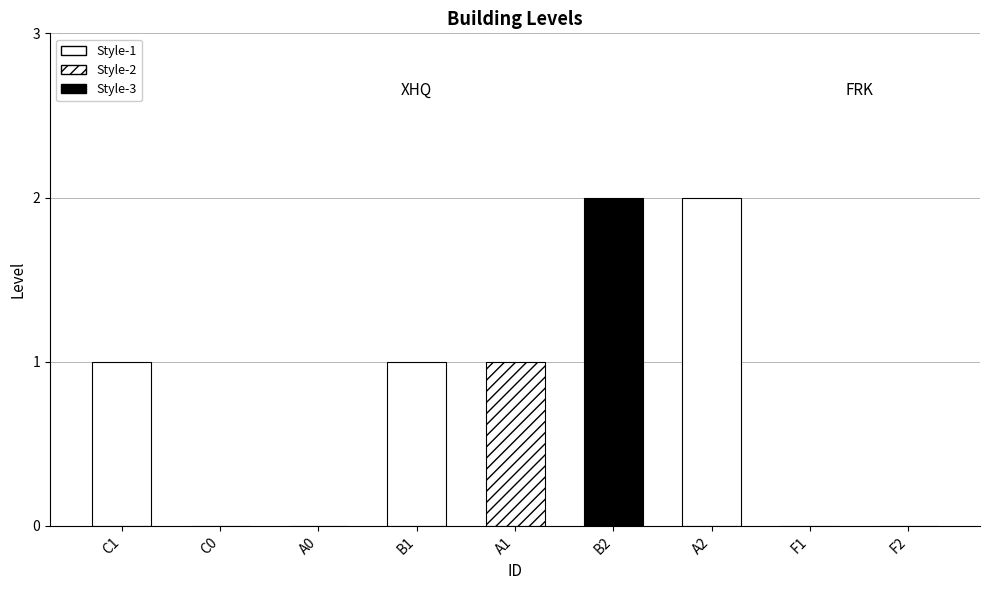

Rank the categories by value from highest to lowest.

B2, A2, C1, B1, A1, C0, A0, F1, F2